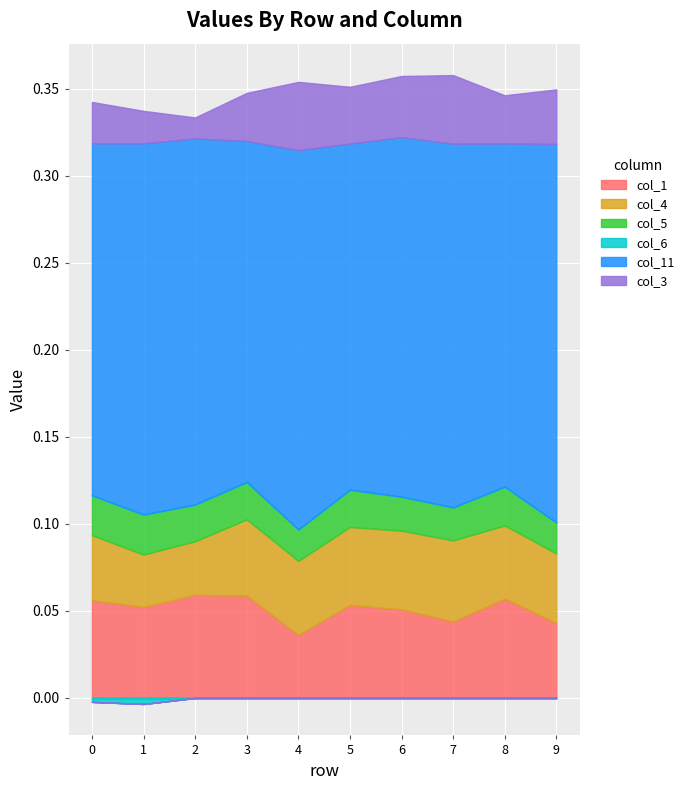

Reading right to left, what are all the values shown in this chart?

col_1: 0.0	0.1	0.0	0.1	0.1	0.0	0.1	0.1	0.1	0.1
col_4: 0.0	0.0	0.0	0.0	0.0	0.0	0.0	0.0	0.0	0.0
col_5: 0.0	0.0	0.0	0.0	0.0	0.0	0.0	0.0	0.0	0.0
col_6: 0.0	0.0	0.0	0.0	0.0	0.0	0.0	0.0	-0.0	-0.0
col_11: 0.2	0.2	0.2	0.2	0.2	0.2	0.2	0.2	0.2	0.2
col_3: 0.0	0.0	0.0	0.0	0.0	0.0	0.0	0.0	0.0	0.0